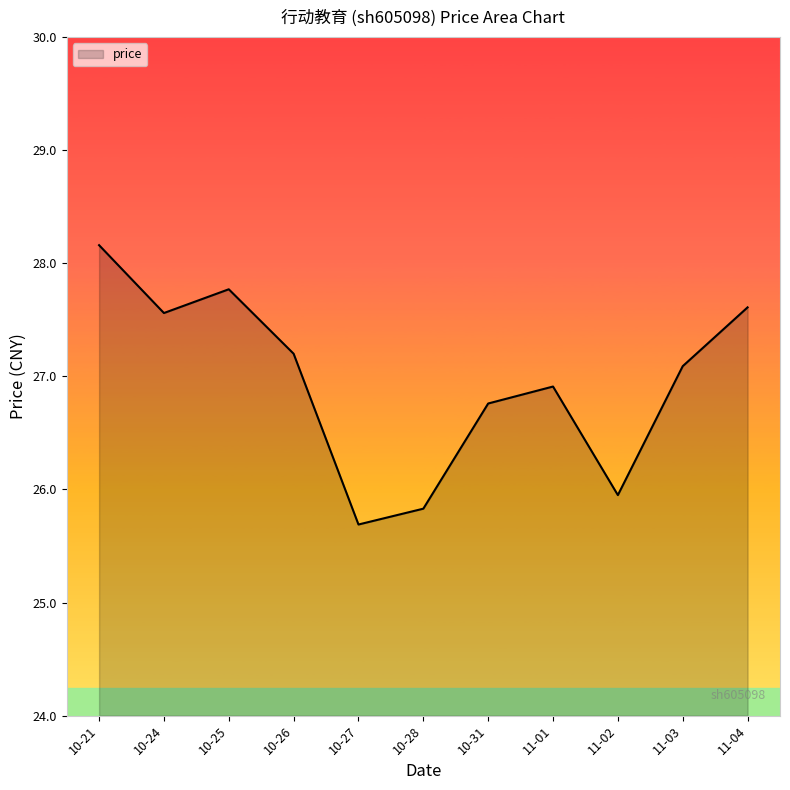

What position from the left is 10-28?

6